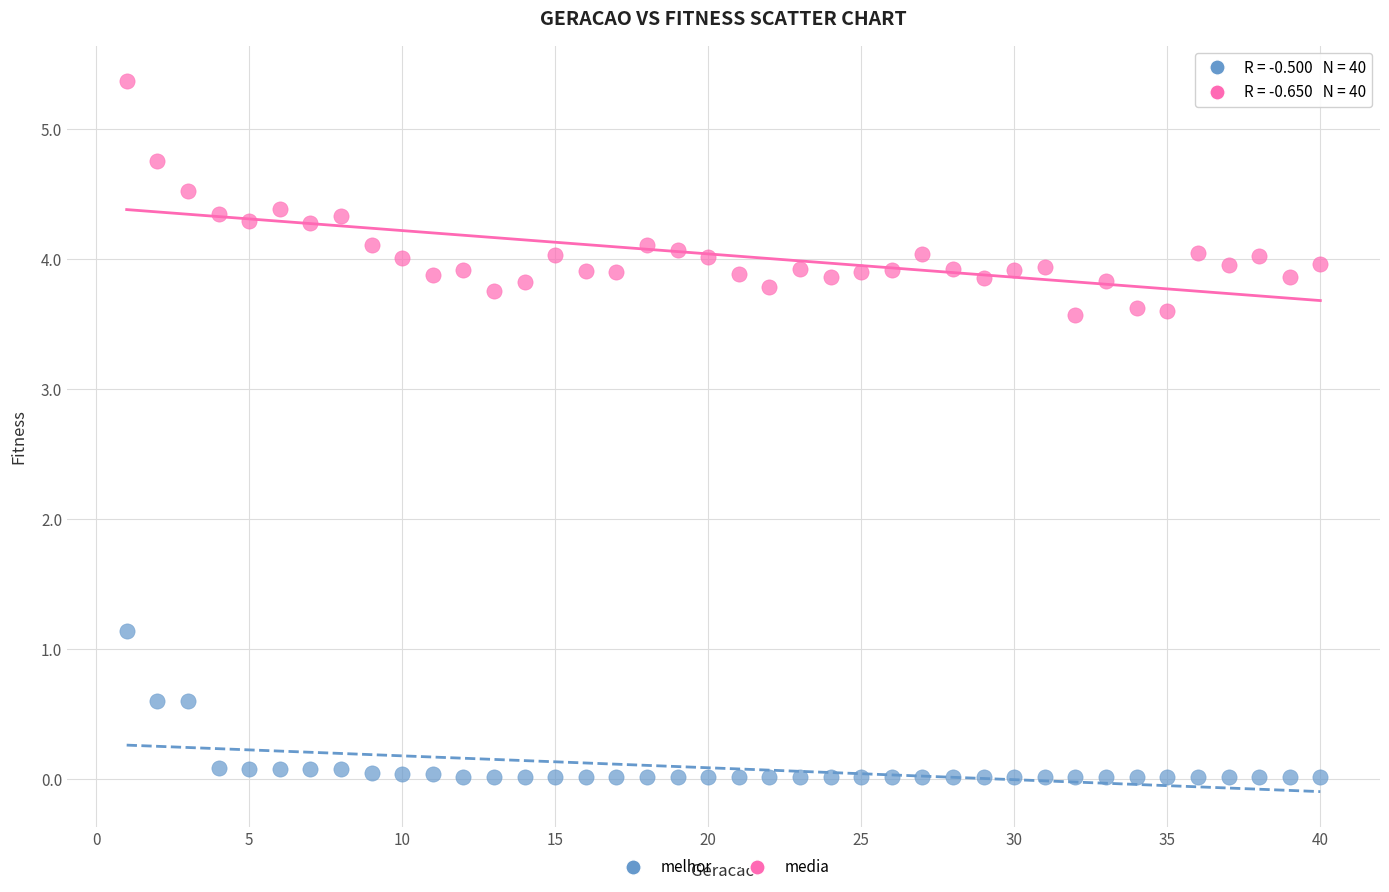

Which series contains the lowest Y value?

melhor